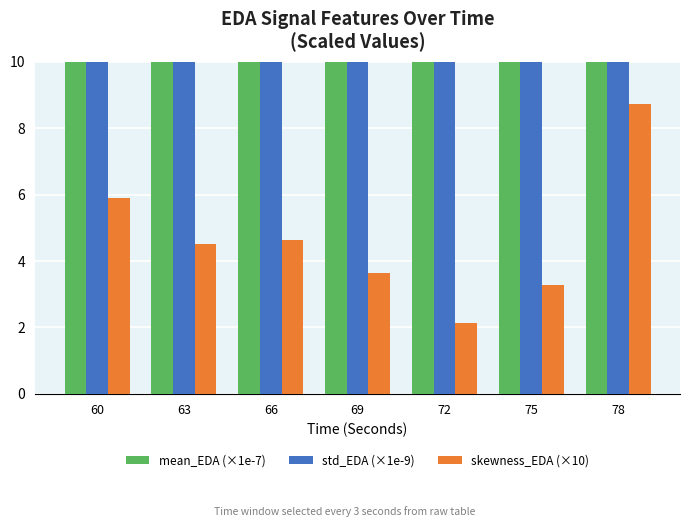

At which label is skewness_EDA (×10) closest to 5?

66